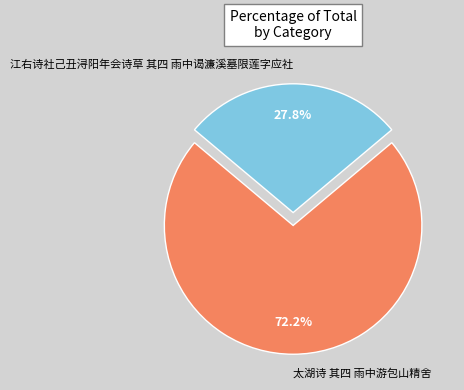

Is it true that 江右诗社己丑浔阳年会诗草 其四 雨中谒濂溪墓限莲字应社 is 40% of the pie?

False